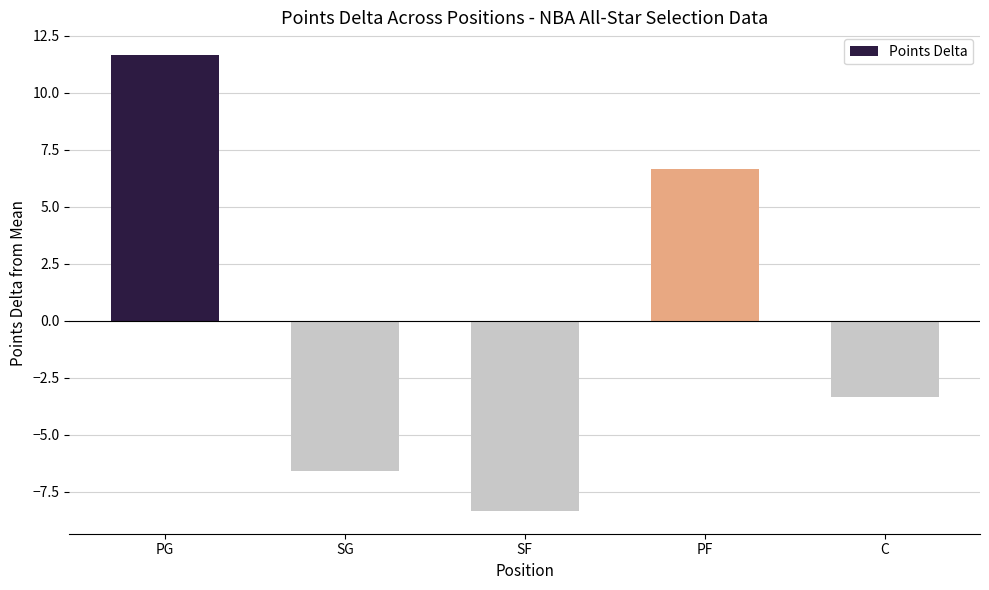

At which category does the chart reach its peak across all series?

PG